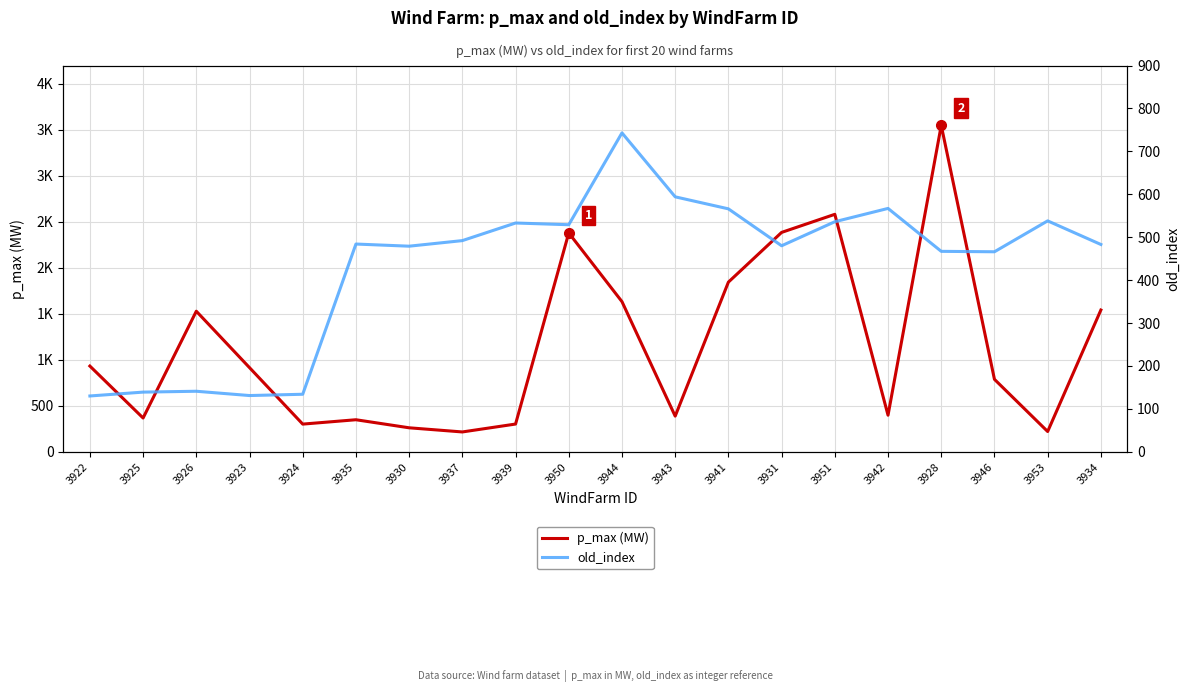

The value of p_max (MW) at 3930 is 260.7. True or false?

True